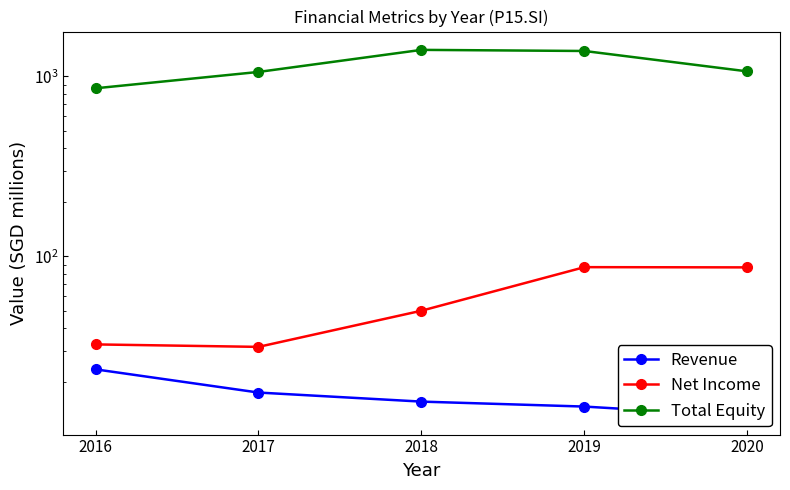

Which category has the lowest value in the Net Income series?

2017